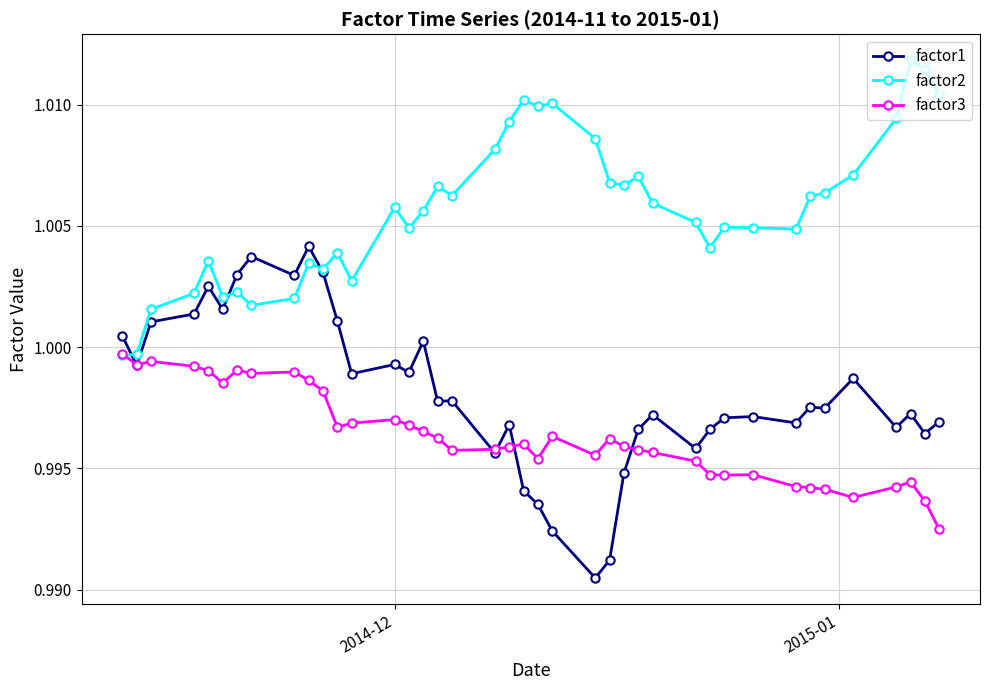

Which series has the largest range (max minus min)?

factor1